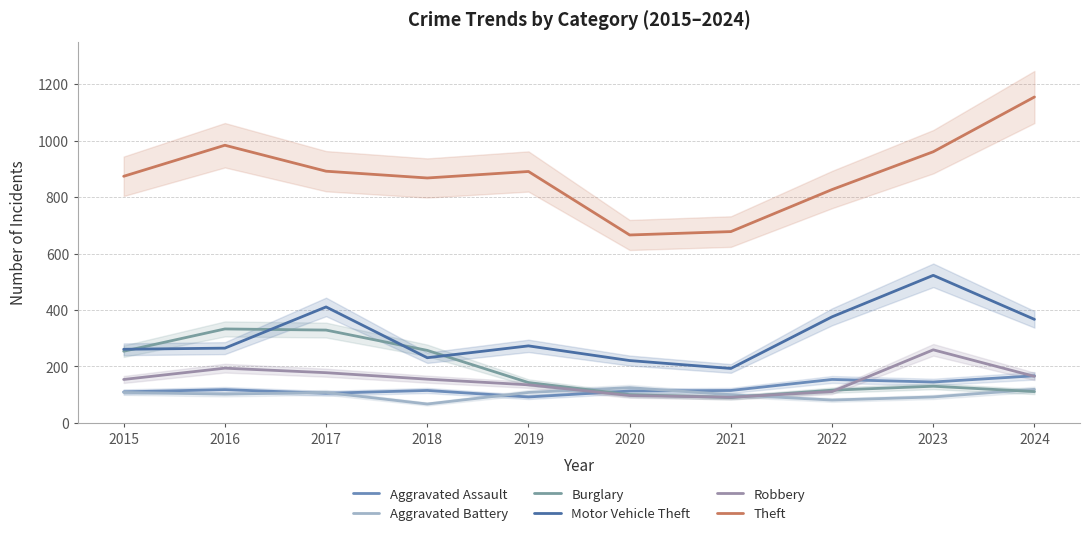

What is the value of the Theft point at the 2nd from the left?

984